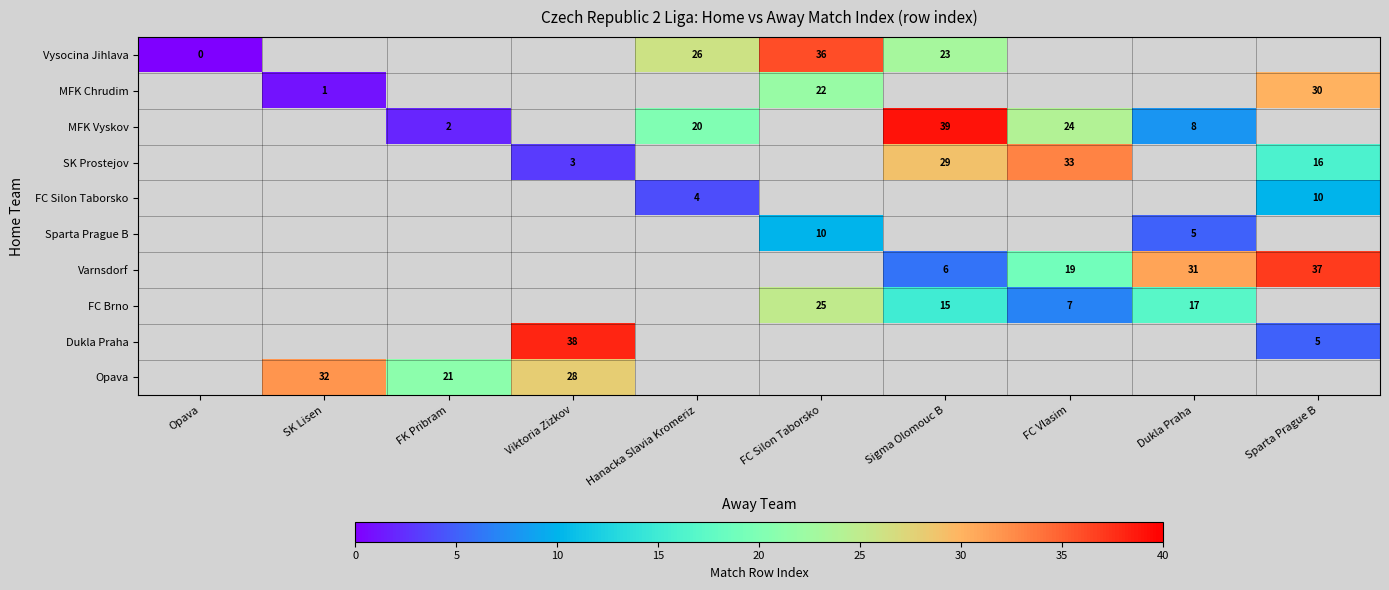

True or false: FC Brno has a value of 17 at Dukla Praha.

True